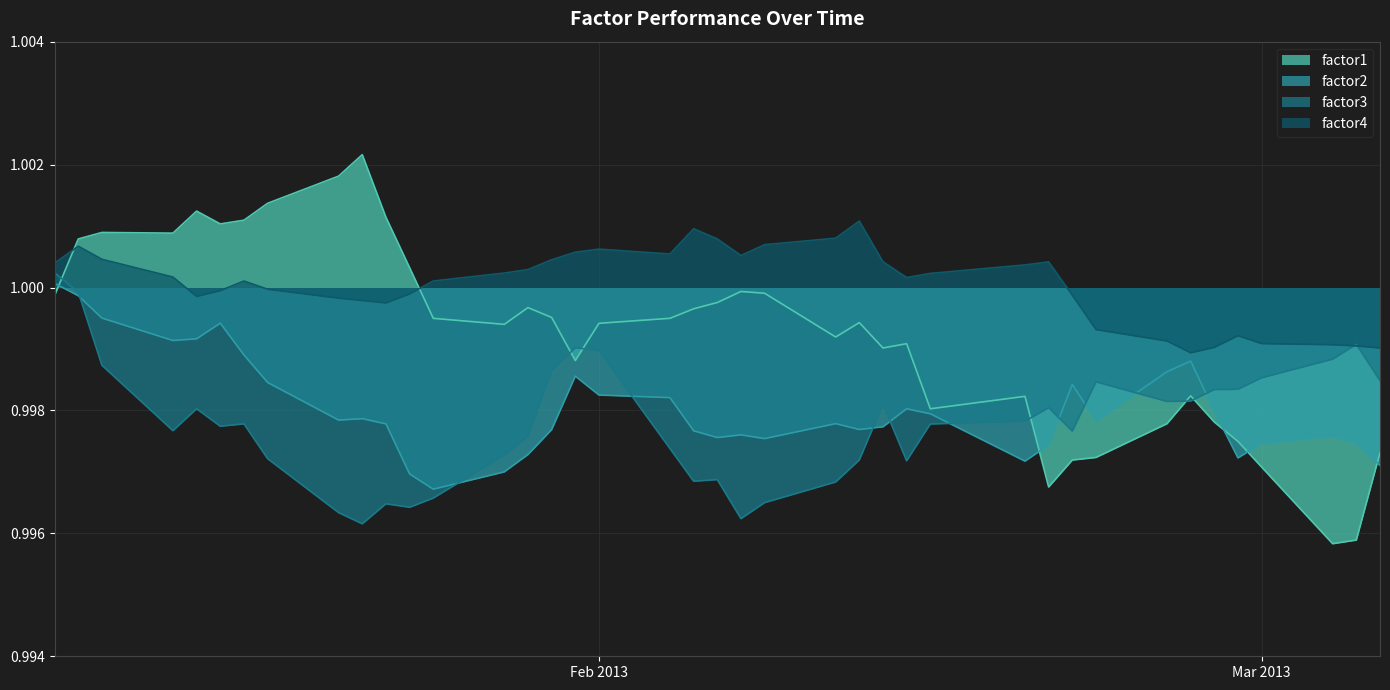

At which category does factor1 reach its first local peak?

2013-01-11